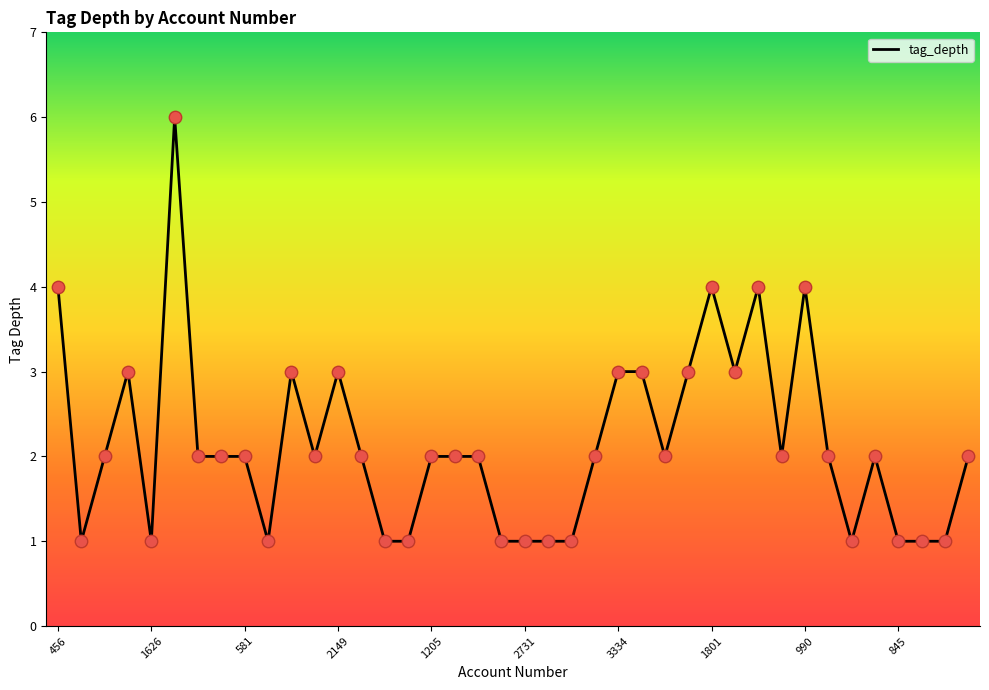

What is the maximum value shown in the chart?

6